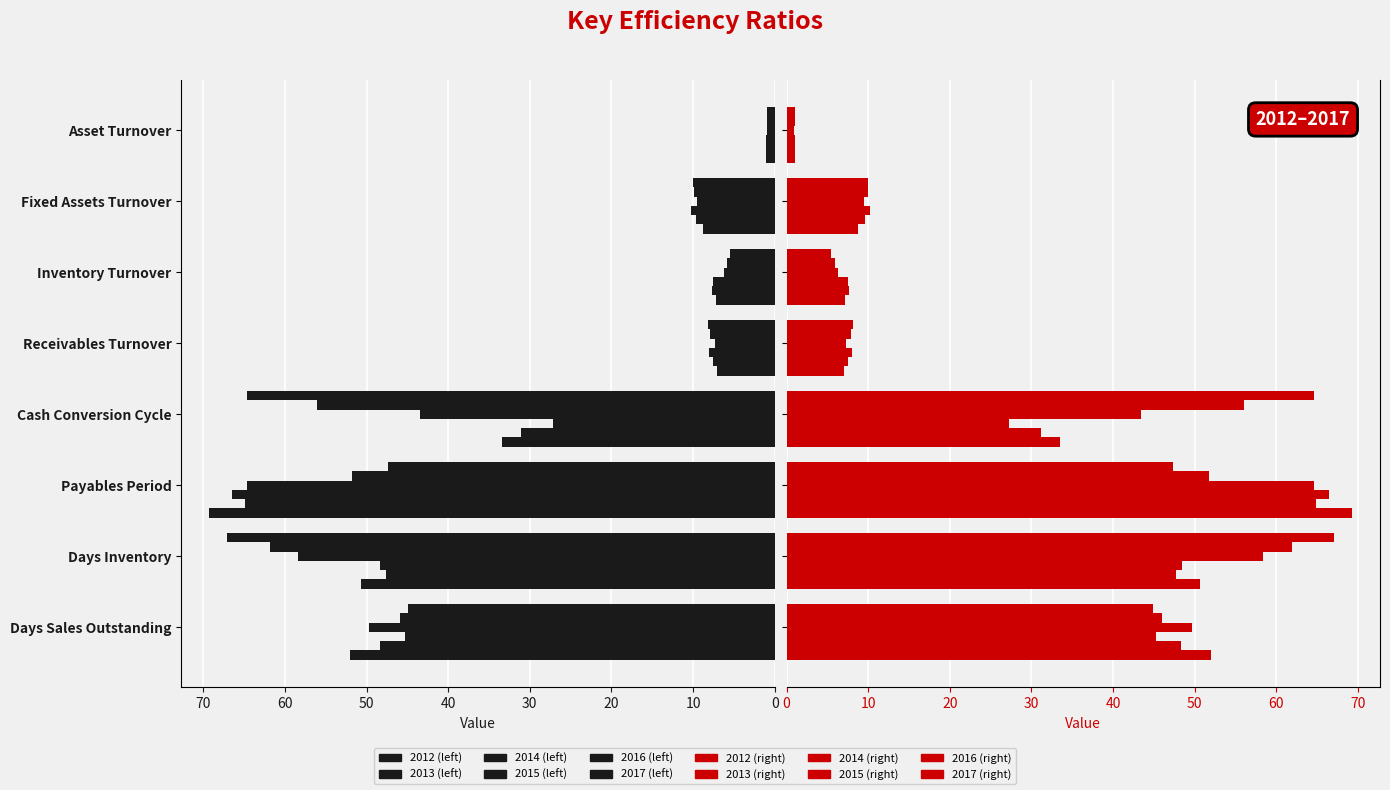

At which category is the sum across all series the highest?

Payables Period